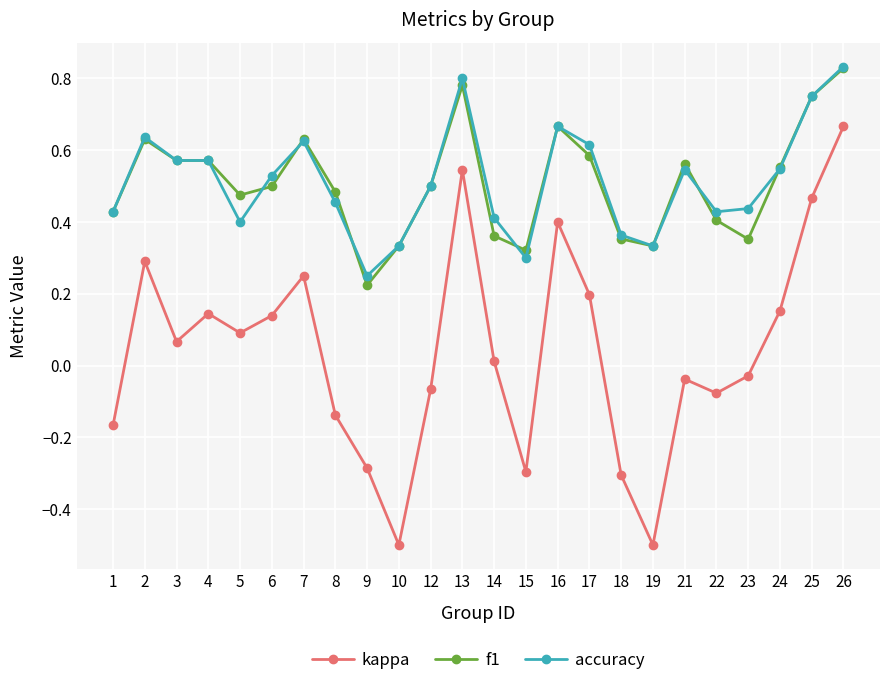

At which label does f1 reach its peak?

26